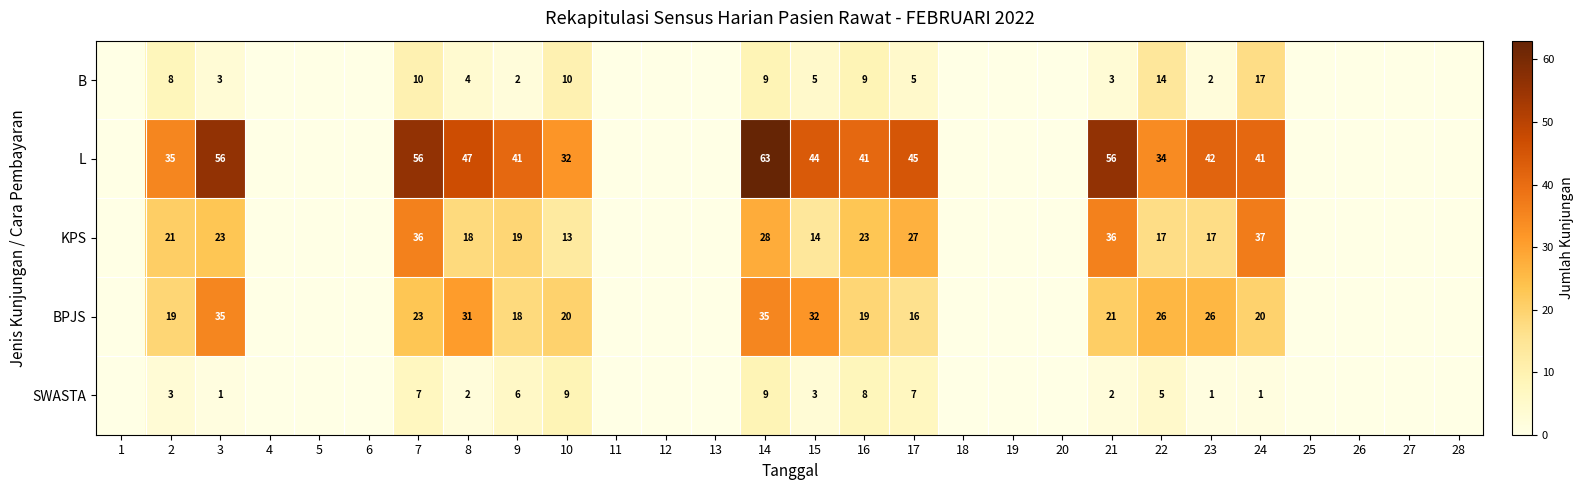

At 10, list the series in order from largest to smallest.

L, BPJS, KPS, B, SWASTA